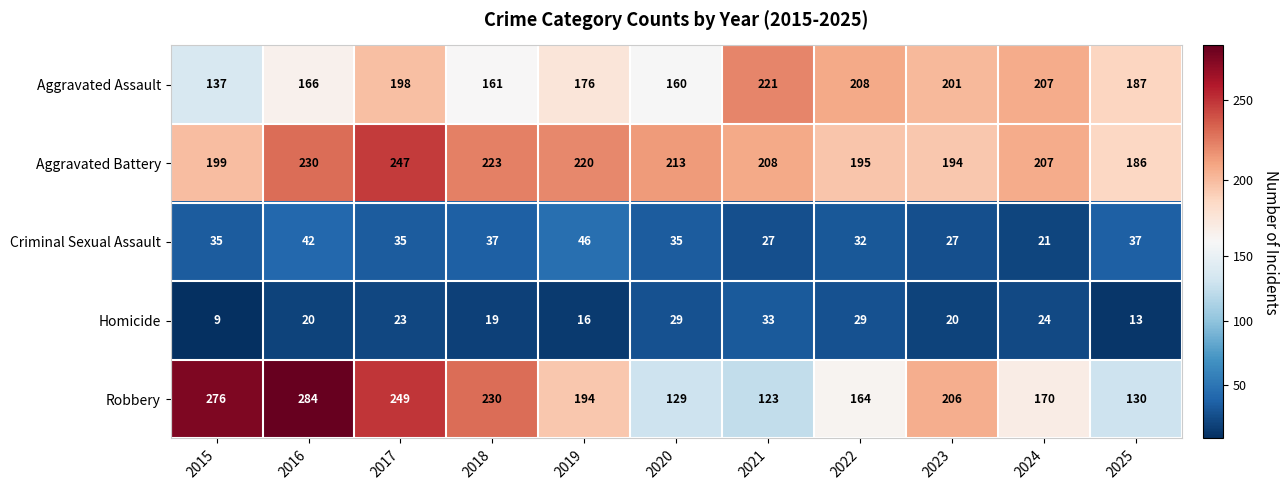

What is the sum of all Aggravated Assault values?

2022